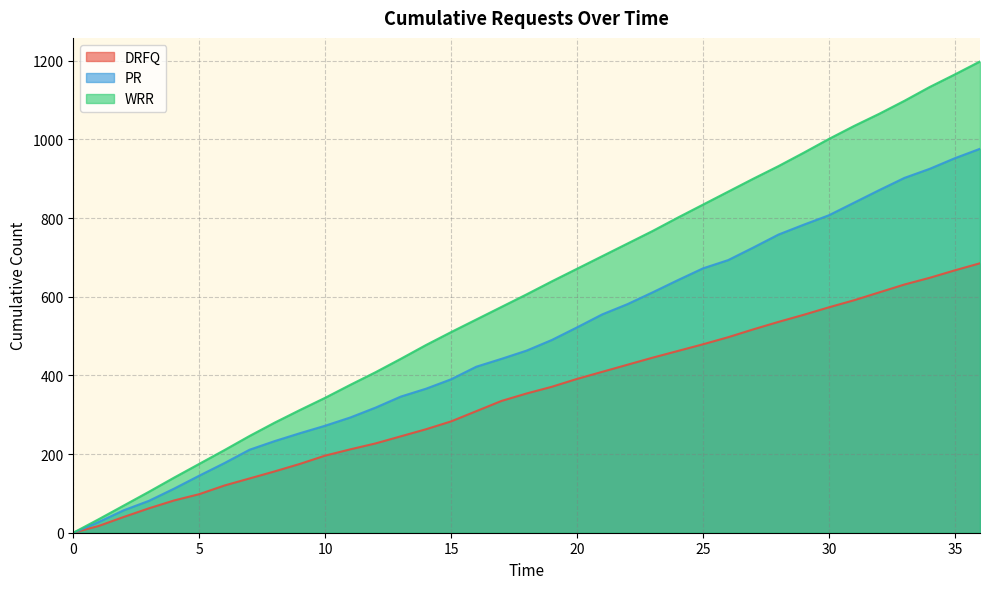

Which series has the widest spread of values?

WRR